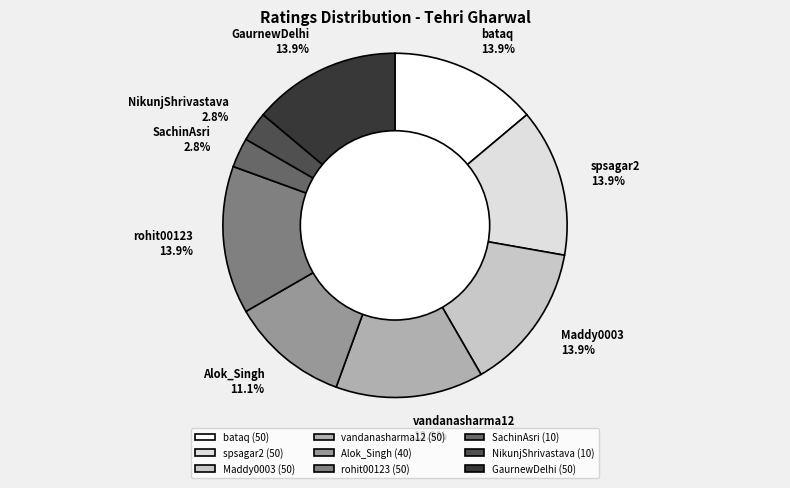

Does any single category account for the majority?

No